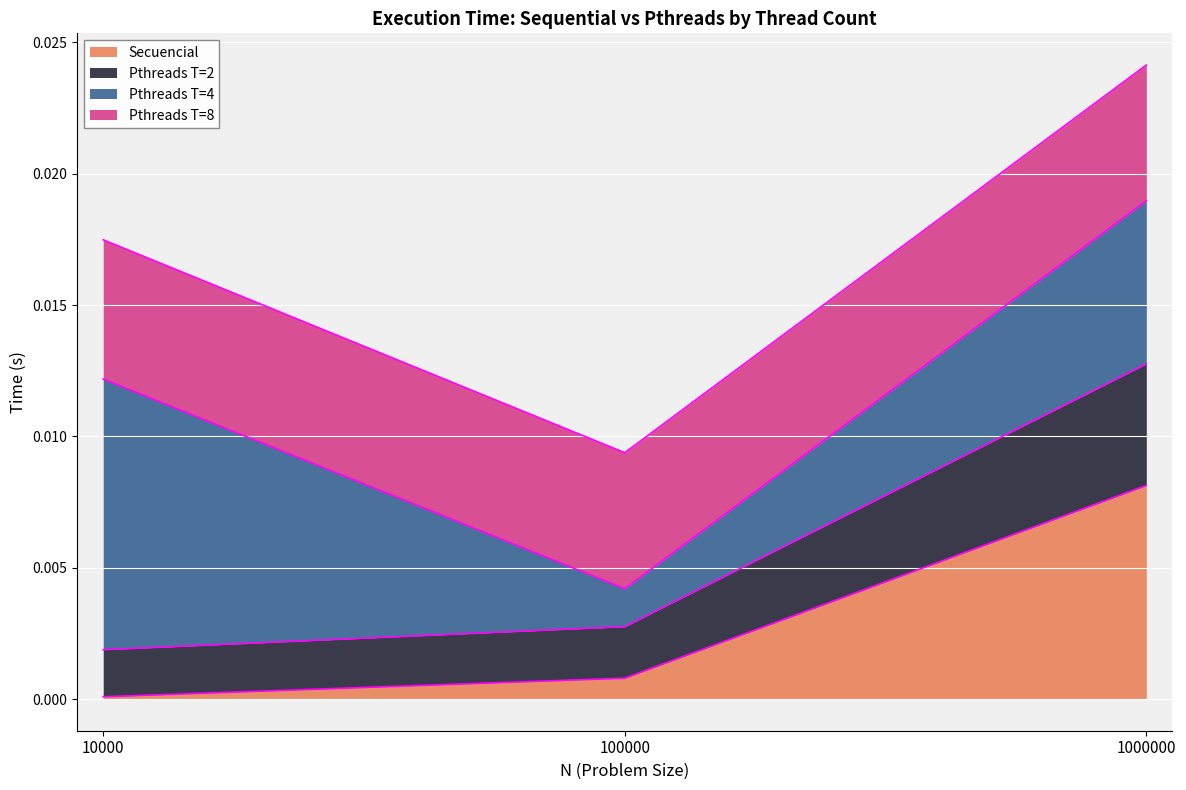

Rank the categories by Secuencial value from highest to lowest.

1000000, 100000, 10000